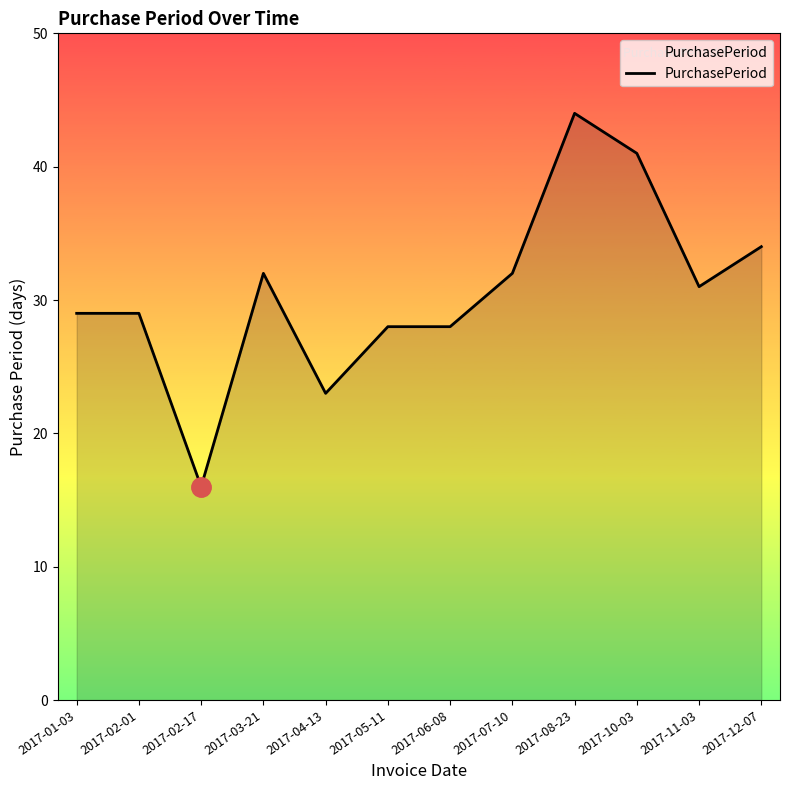

What is the approximate value at 2017-02-17, to the nearest 10?

20